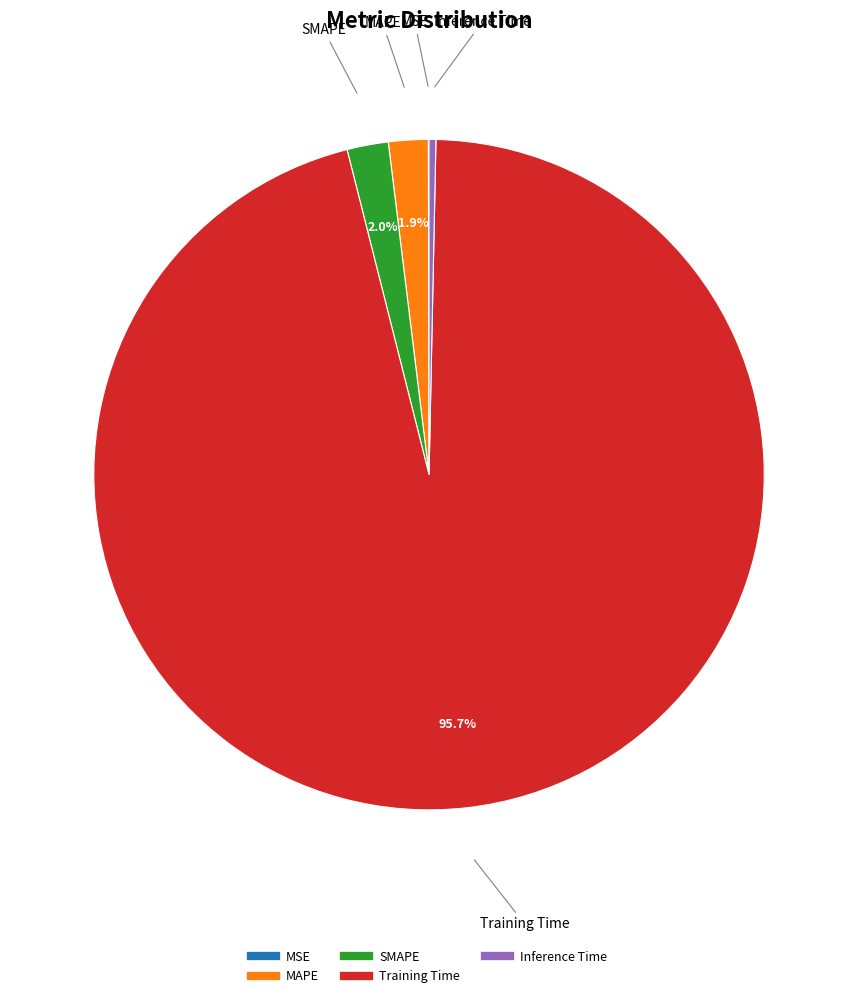

What is the largest slice in the pie chart?

Training Time